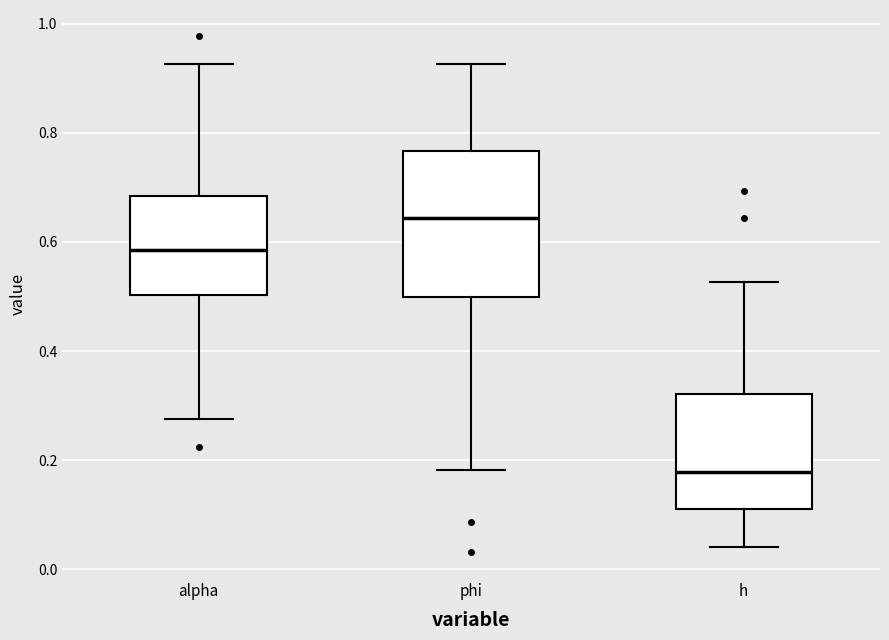

Where does the median line of the box for phi sit on the y-axis? The values are not printed on the chart, so give them approximately, as read against the axis.

0.64